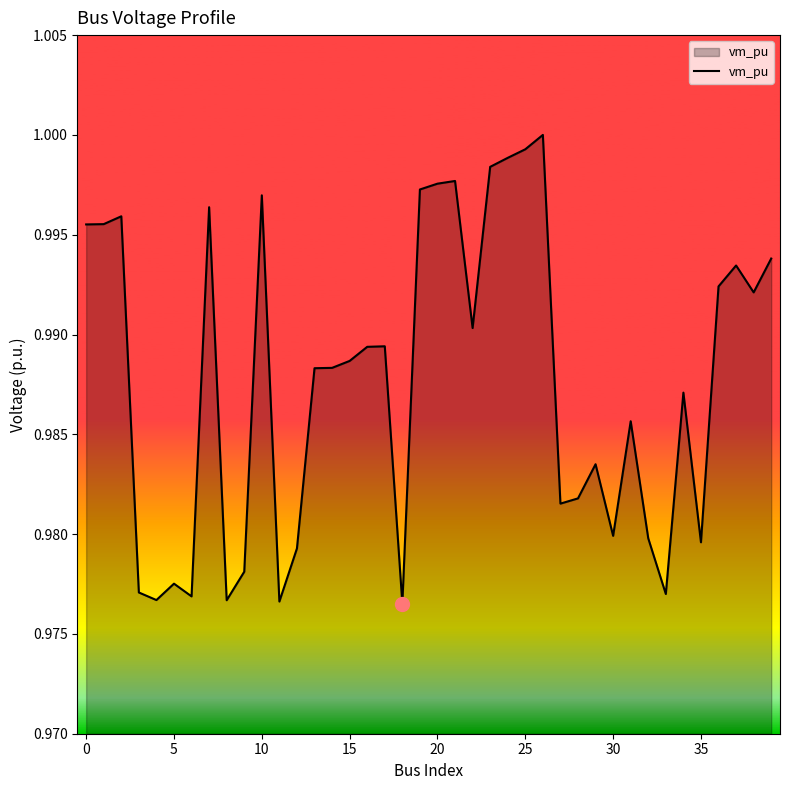

How many lines are shown in the chart?

1